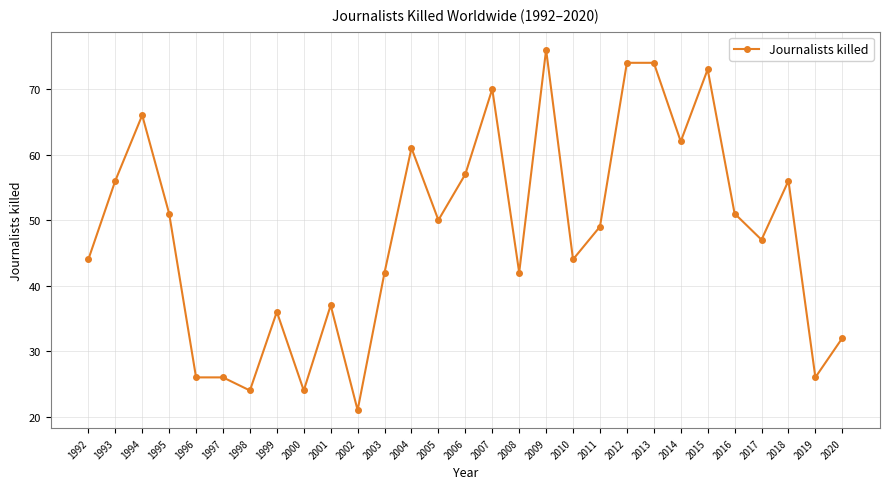

What is the difference between the values at 1993 and 1996?

30